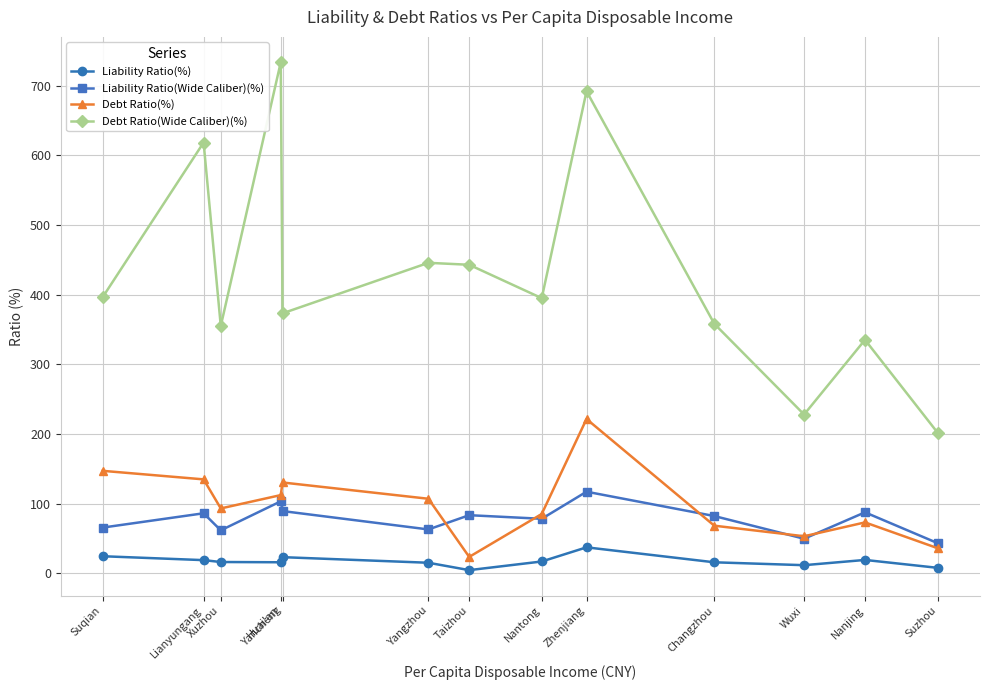

What is the sum of all Liability Ratio(Wide Caliber)(%) values?

1008.2